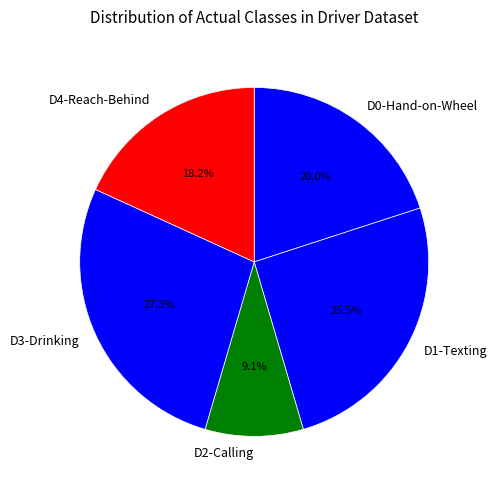

How many slices are in this pie chart?

5